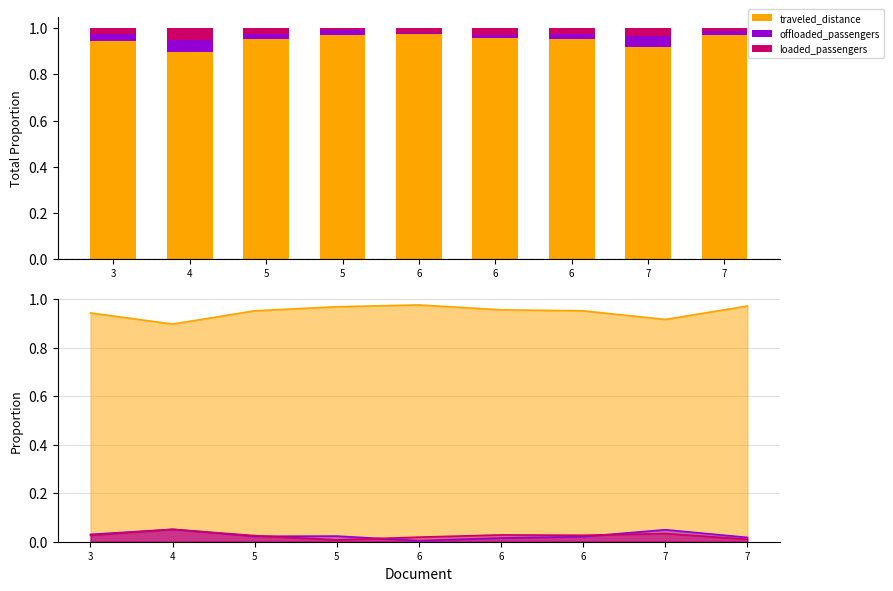

Reading left to right, list all the values displayed in this chart.

traveled_distance: 0.9	0.9	1.0	1.0	1.0	1.0	1.0	0.9	1.0
offloaded_passengers: 0.0	0.1	0.0	0.0	0.0	0.0	0.0	0.0	0.0
loaded_passengers: 0.0	0.1	0.0	0.0	0.0	0.0	0.0	0.0	0.0